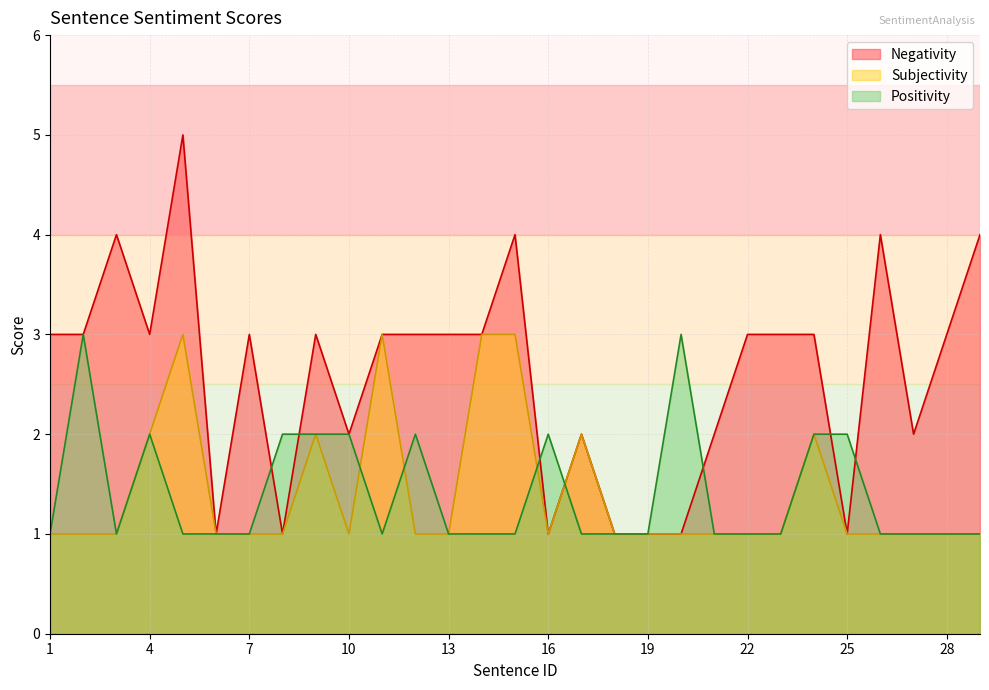

Reading left to right, transcribe all the data shown in this chart.

Negativity: 1=3	2=3	3=4	4=3	5=5	6=1	7=3	8=1	9=3	10=2	11=3	12=3	13=3	14=3	15=4	16=1	17=2	18=1	19=1	20=1	21=2	22=3	23=3	24=3	25=1	26=4	27=2	28=3	29=4
Subjectivity: 1=1	2=1	3=1	4=2	5=3	6=1	7=1	8=1	9=2	10=1	11=3	12=1	13=1	14=3	15=3	16=1	17=2	18=1	19=1	20=1	21=1	22=1	23=1	24=2	25=1	26=1	27=1	28=1	29=1
Positivity: 1=1	2=3	3=1	4=2	5=1	6=1	7=1	8=2	9=2	10=2	11=1	12=2	13=1	14=1	15=1	16=2	17=1	18=1	19=1	20=3	21=1	22=1	23=1	24=2	25=2	26=1	27=1	28=1	29=1